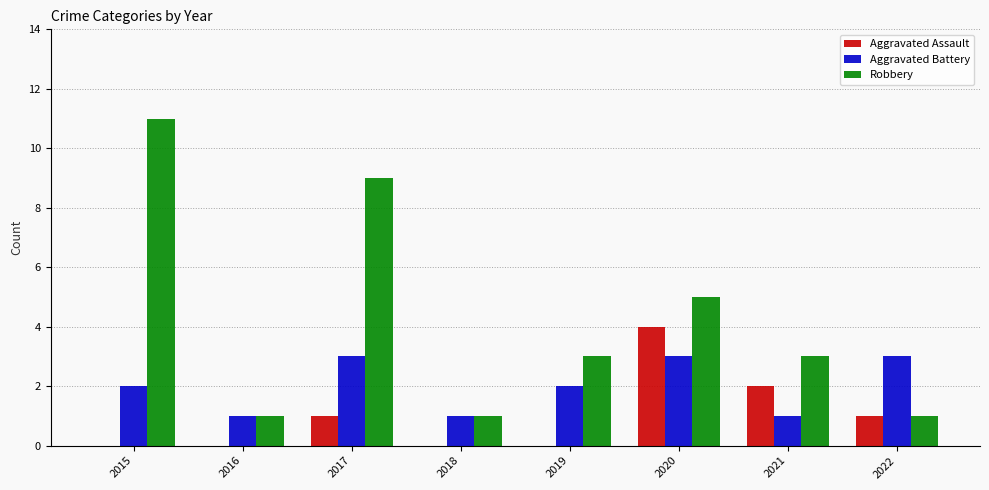

What is the spread (max minus min) of values at 2020?

2